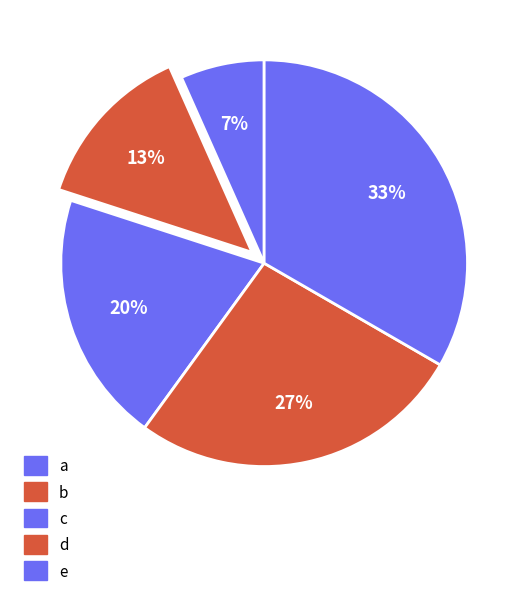

What is the smallest slice in the pie chart?

a